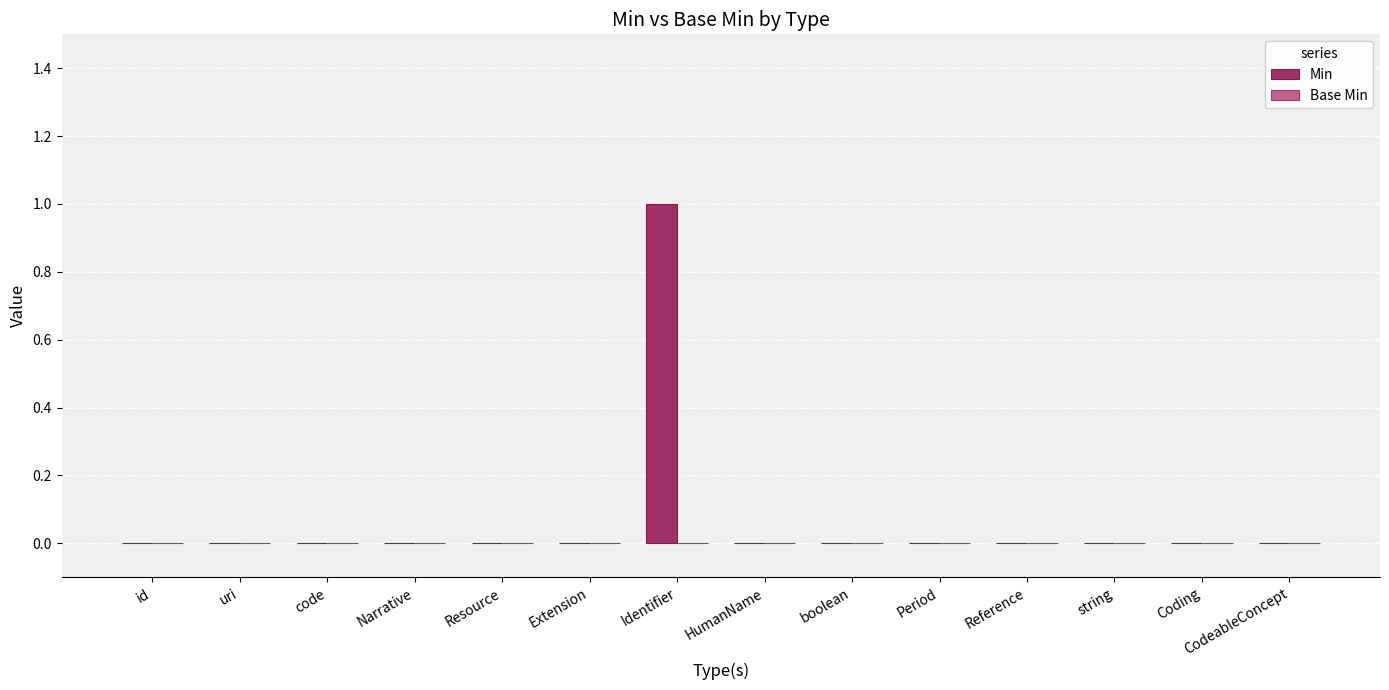

True or false: the data shows 1 at Narrative.

False